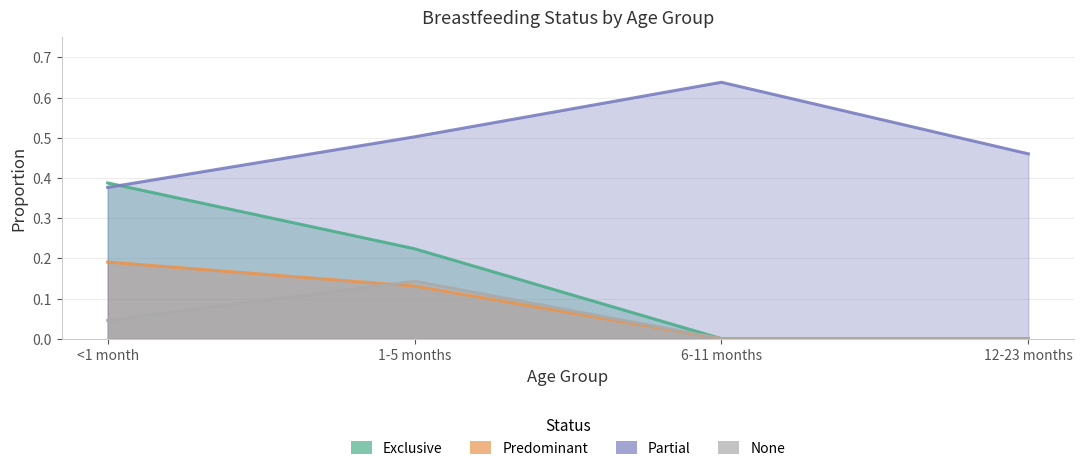

Count the number of data series in this chart.

4